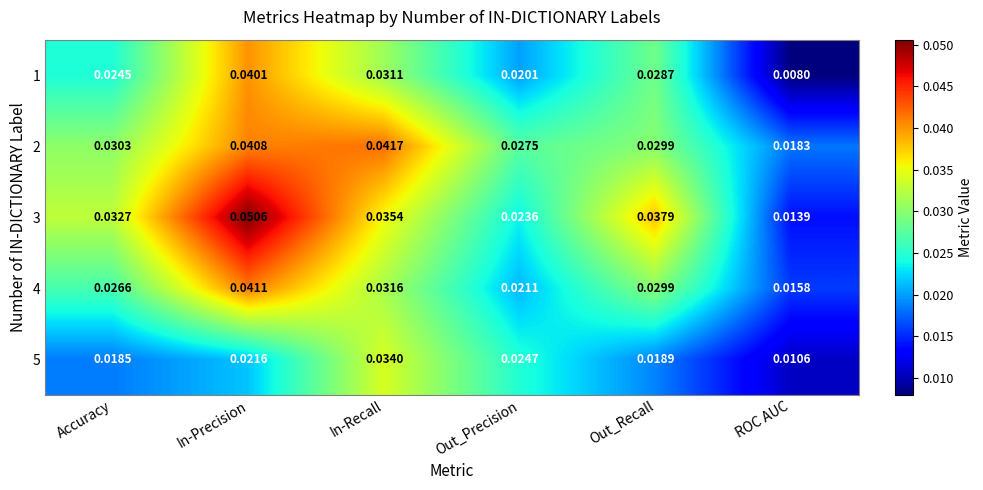

Where is 3 nearest to the value 0?

ROC AUC